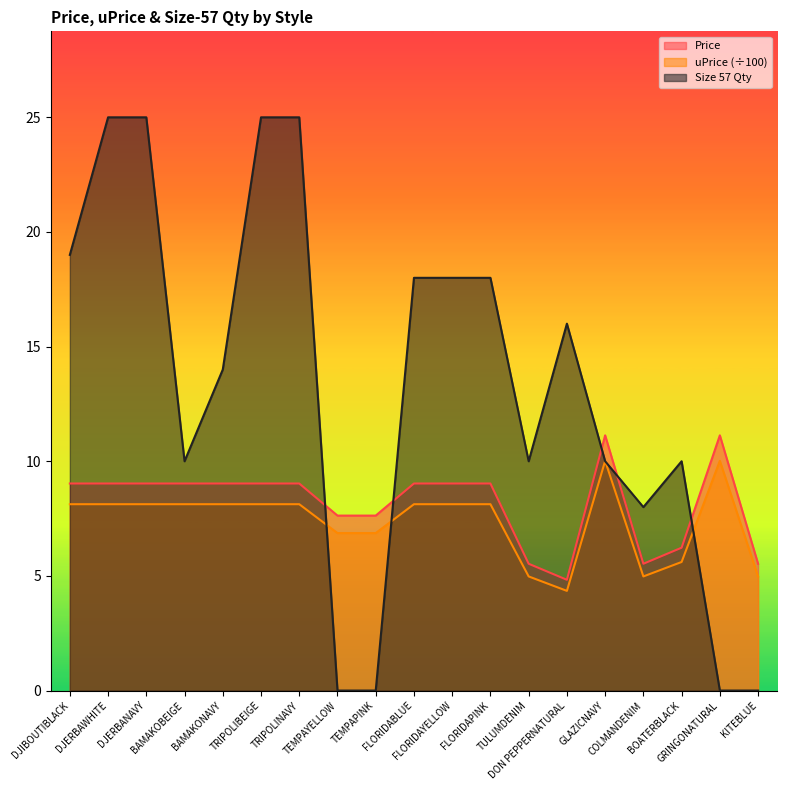

Where is the first local minimum for col57?

BAMAKOBEIGE